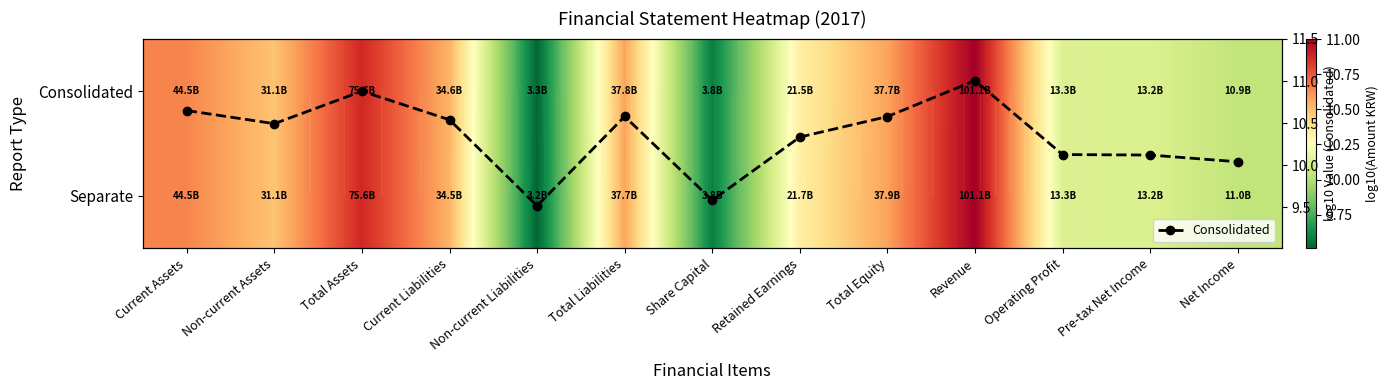

Count the number of categories in the chart.

13